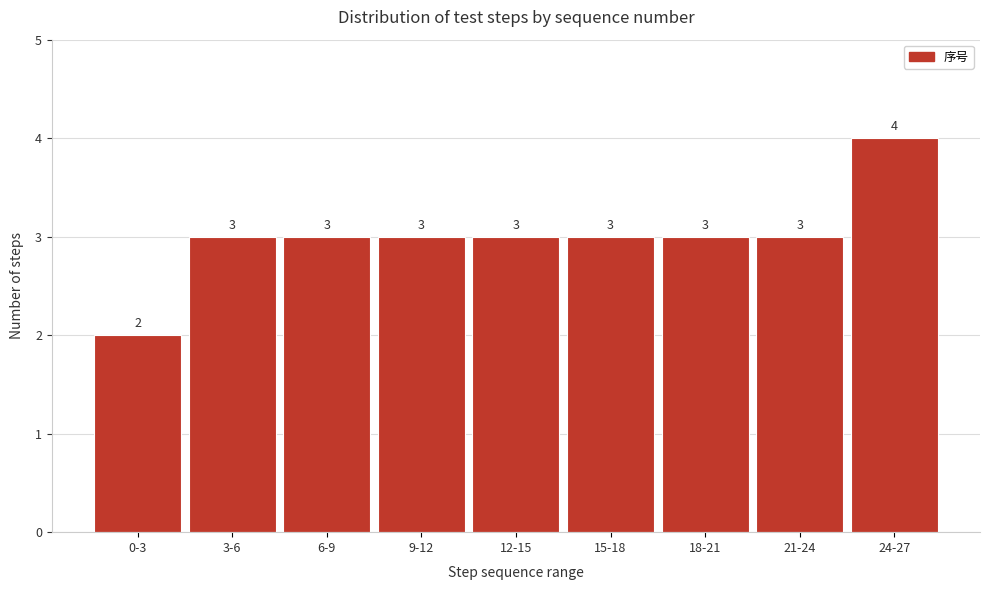

Reading left to right, extract all data points from this chart.

2	3	3	3	3	3	3	3	4